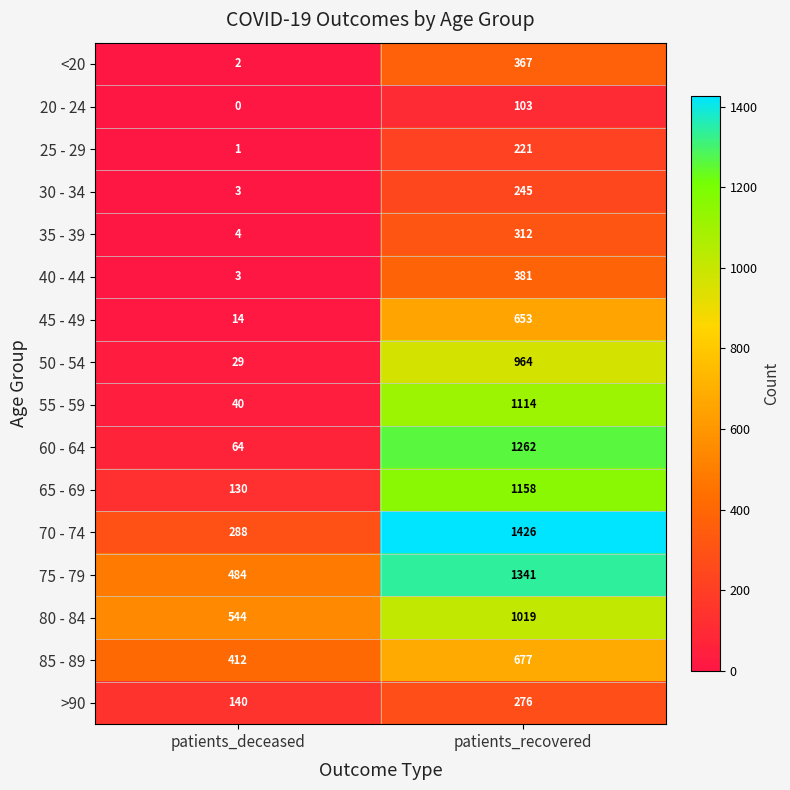

The value of 50 - 54 at patients_deceased is 29. True or false?

True